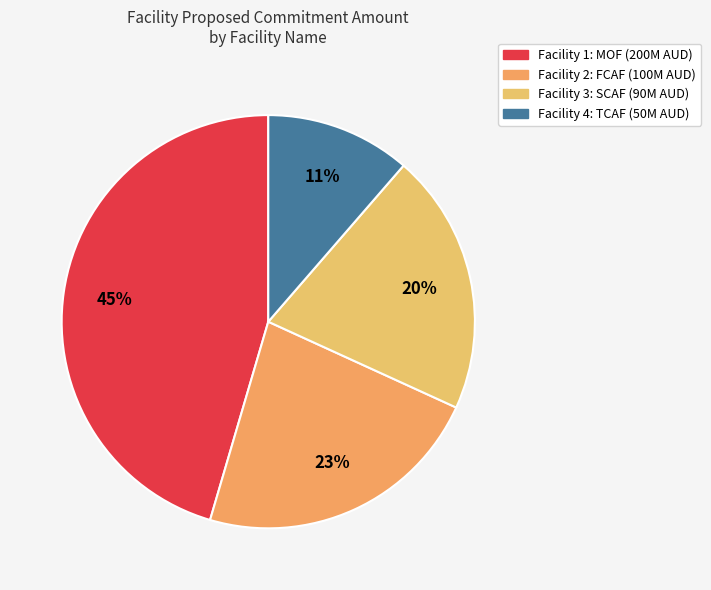

How many slices are in this pie chart?

4